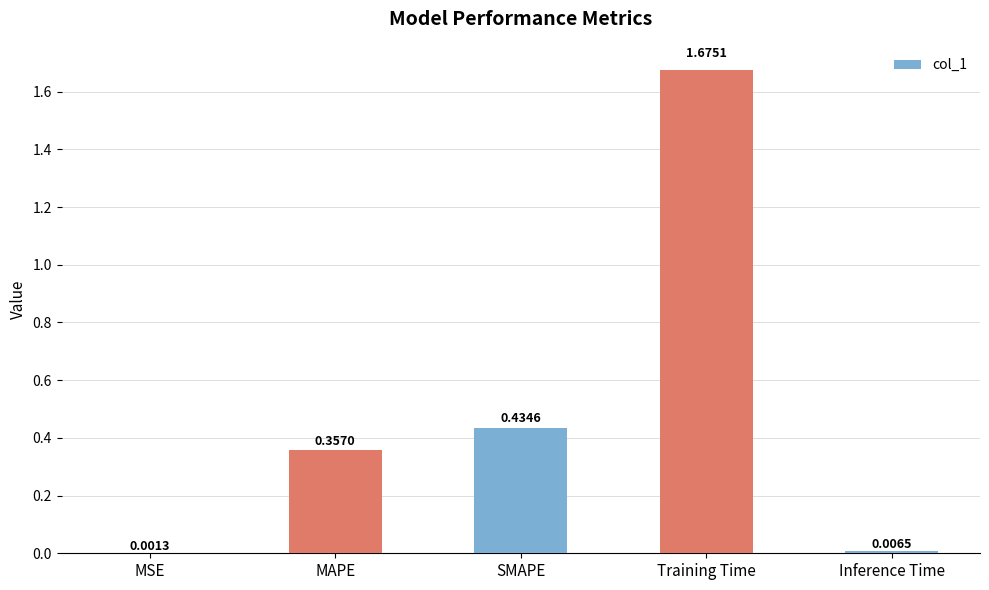

The value at SMAPE is 0.6. True or false?

False